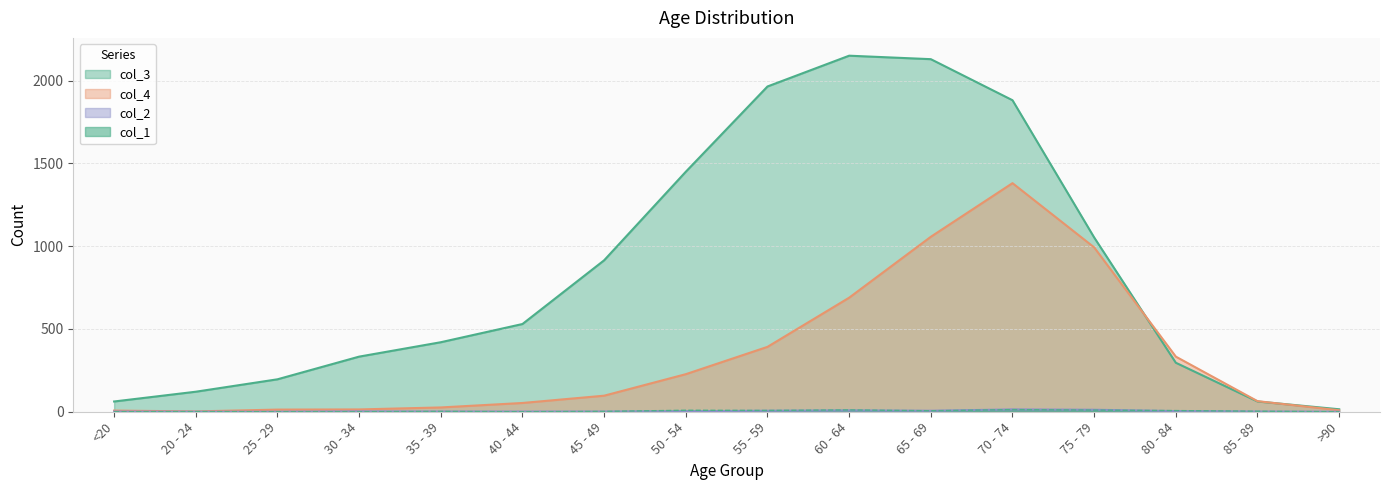

What is the sum of the col_2 values at 35 - 39 and 45 - 49?

2